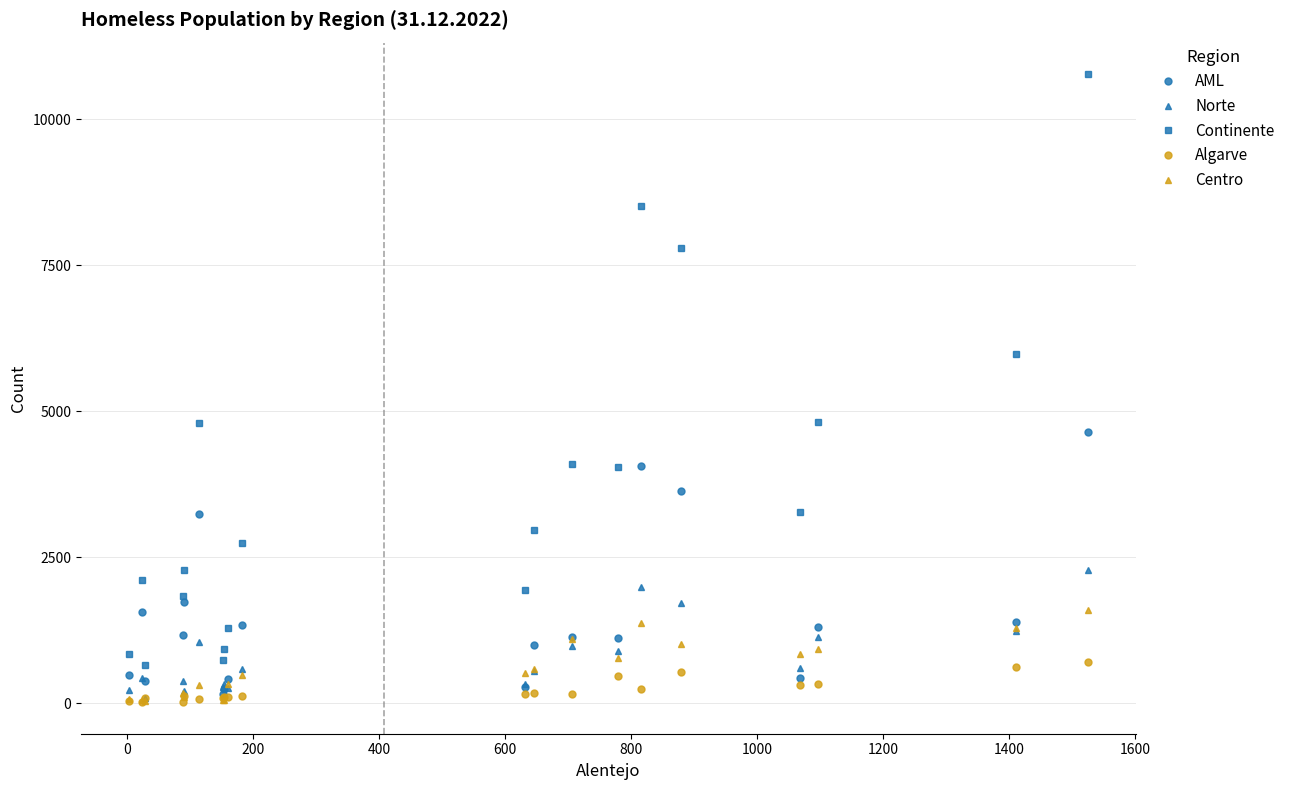

After their last crossing, which series has the higher values: Norte or AML?

AML